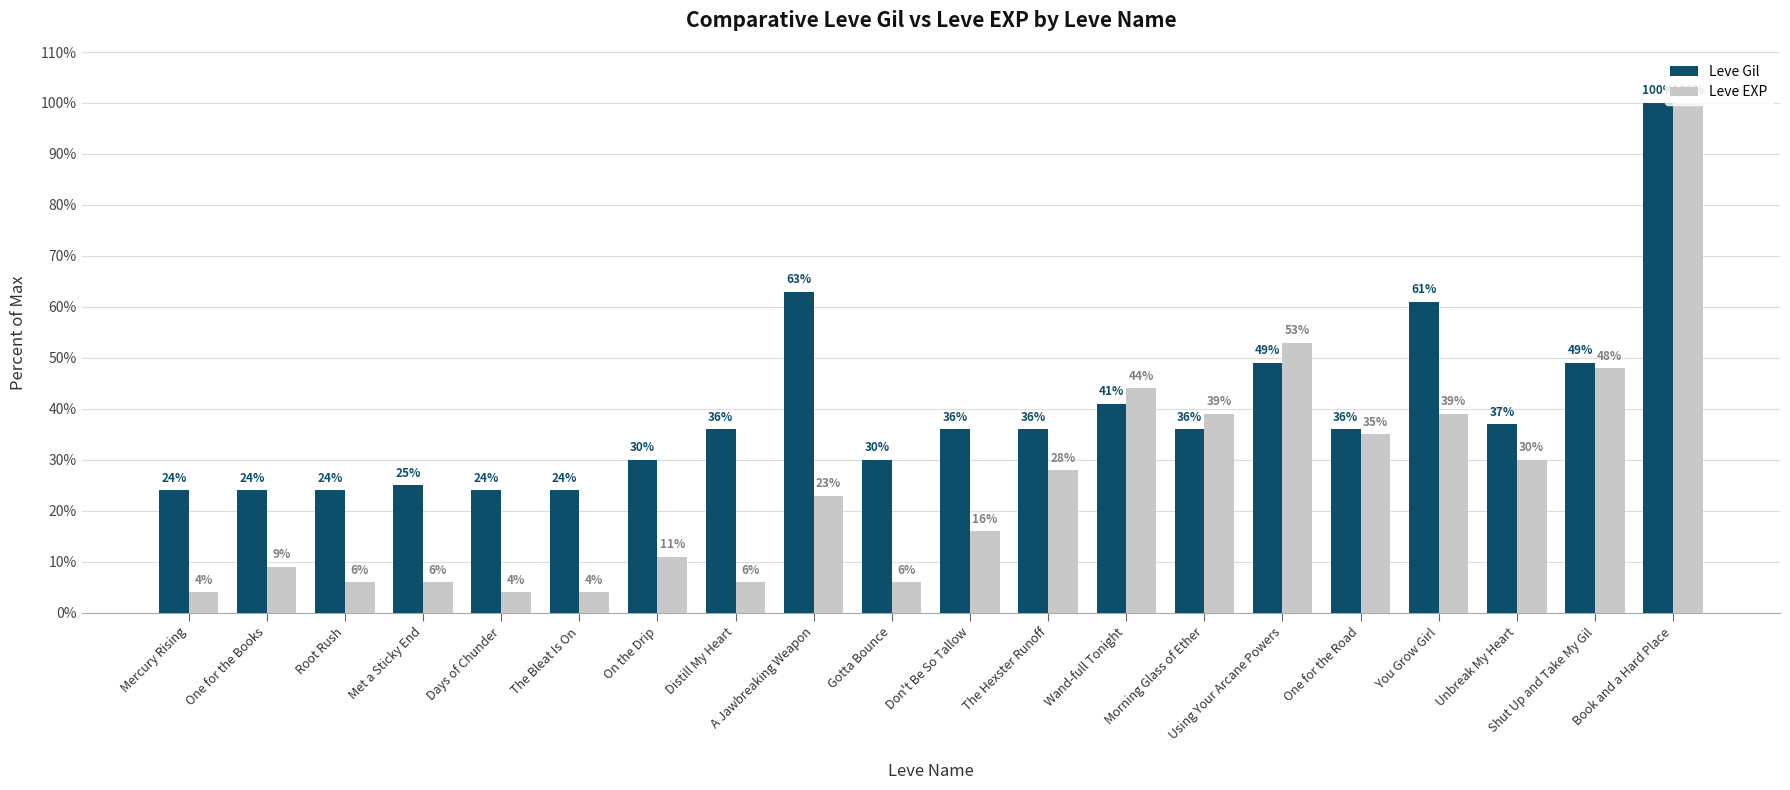

What is the maximum value shown in the chart?

100